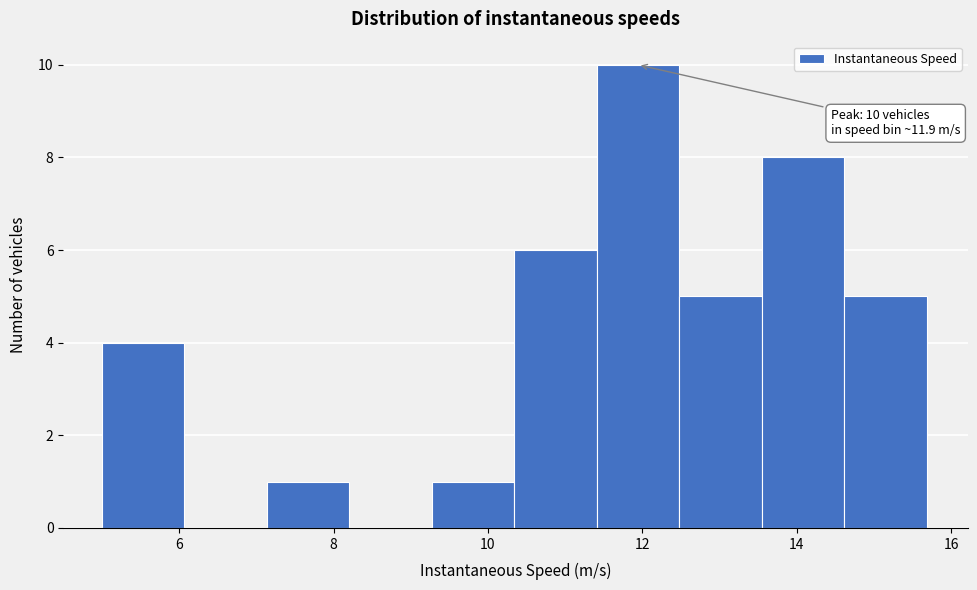

Over which range of the x-axis is the bar tallest?

11.4 to 12.4